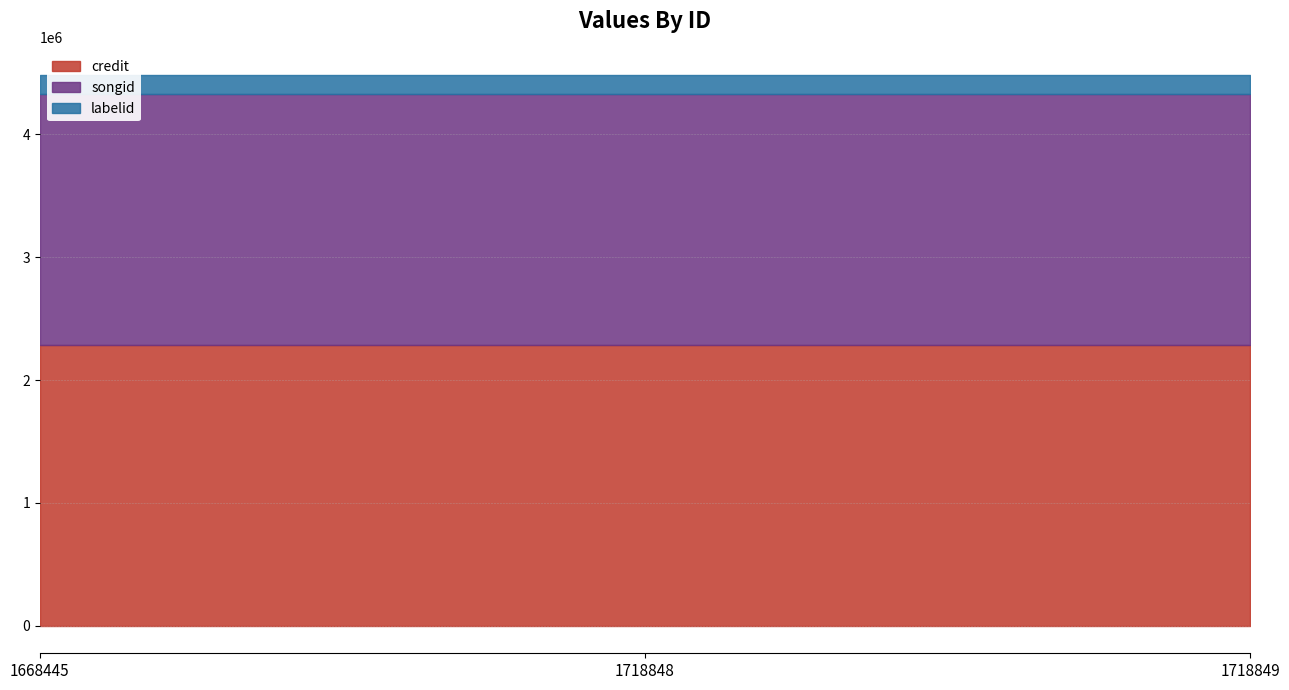

Rank the series by their maximum value, from lowest to highest.

labelid, songid, credit